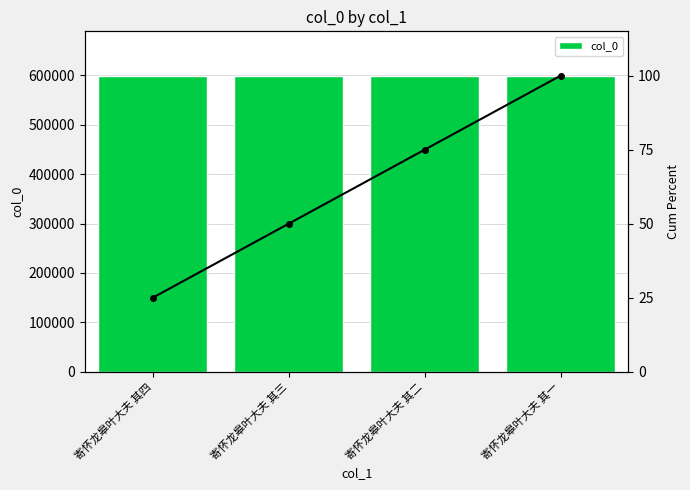

Is the value of Cum Percent at 寄怀龙皋叶大夫 其二 greater than the value of col_0 at 寄怀龙皋叶大夫 其四?

No